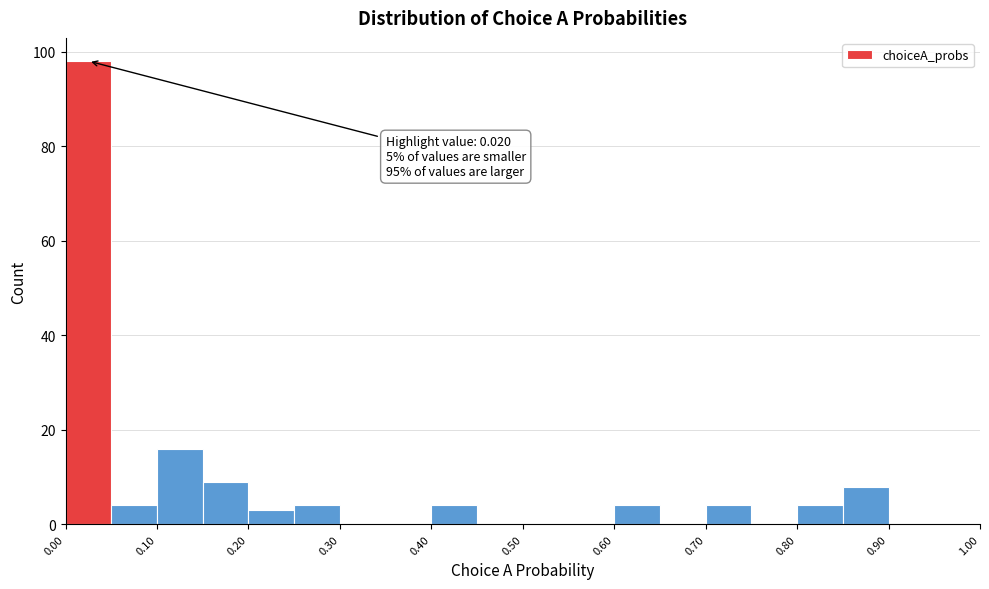

Which range on the x-axis has the tallest bar?

0.00 to 0.05